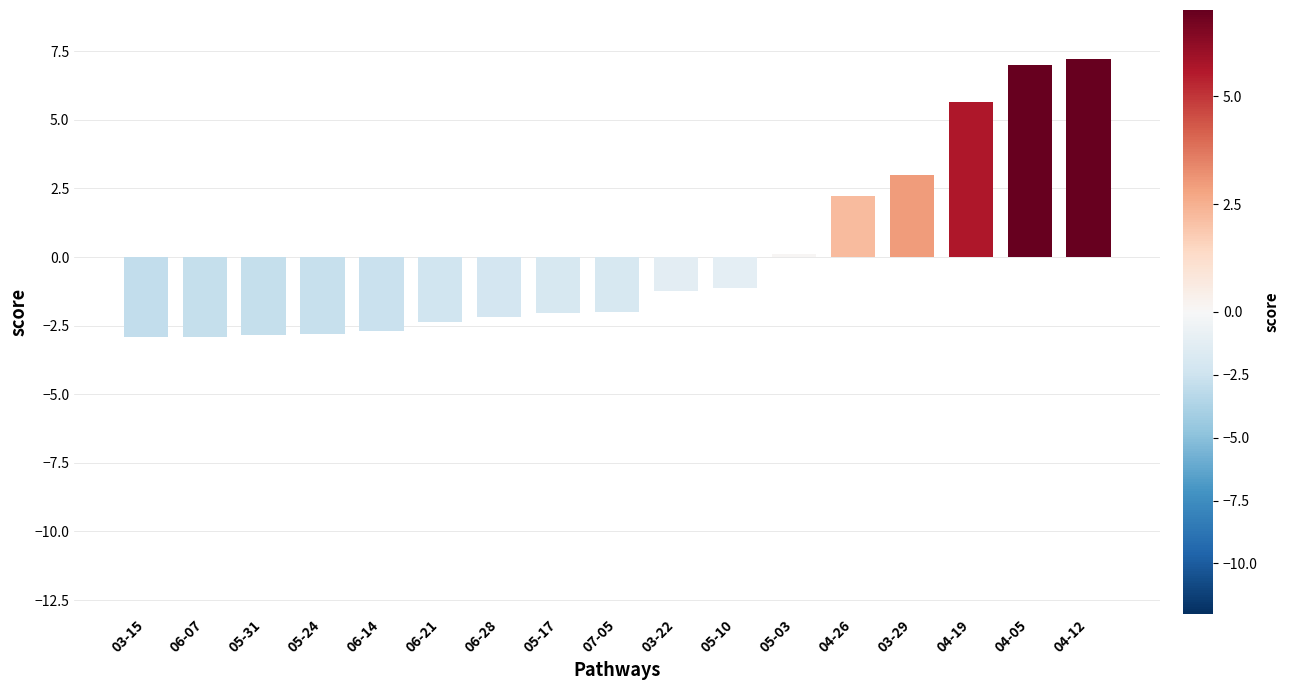

What is the change in value from 03-15 to 03-22?

+1.7